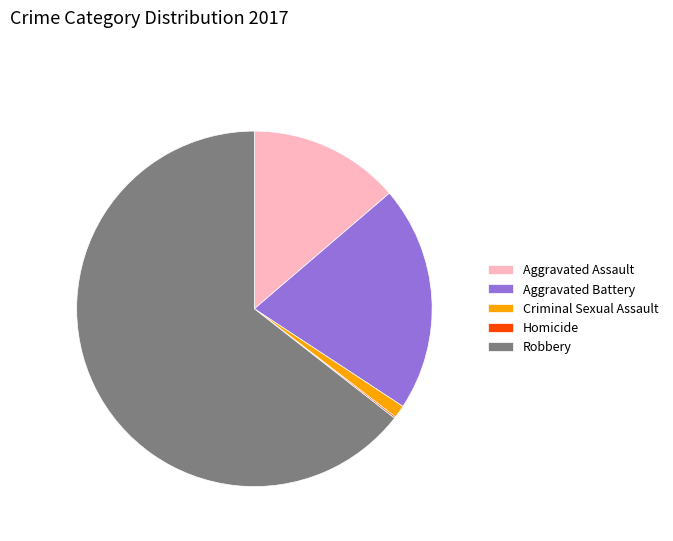

Which slice is the largest?

Robbery